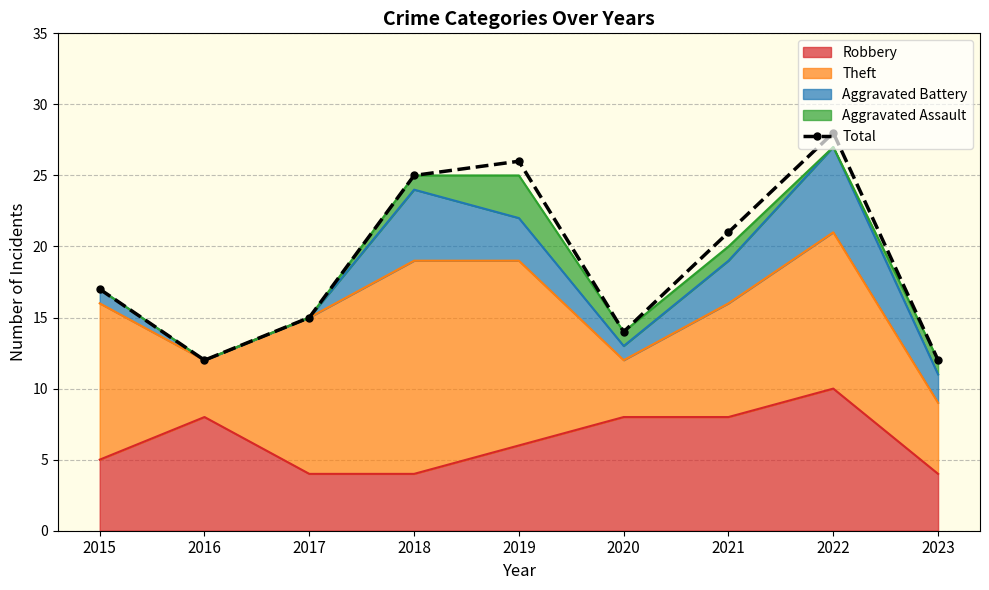

At which category does the chart reach its minimum across all series?

2016